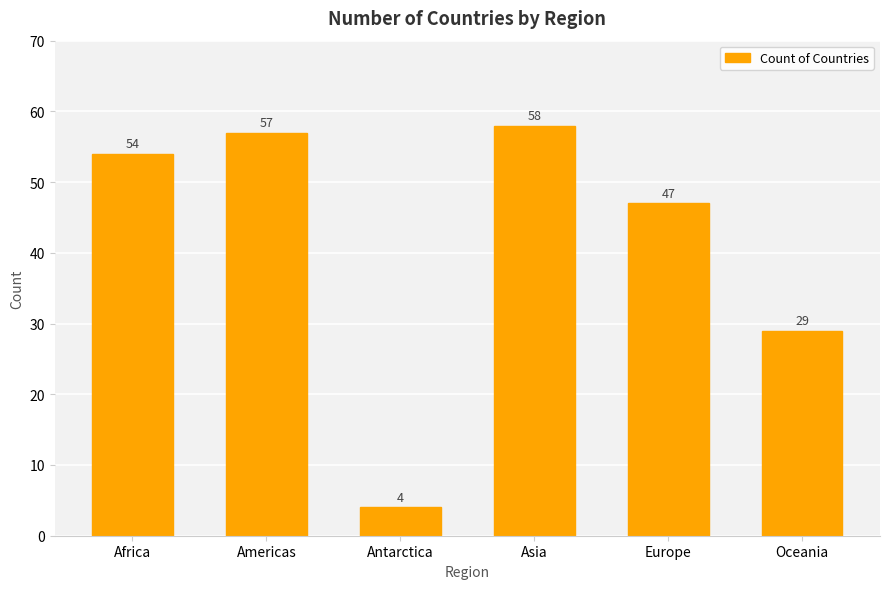

Reading right to left, extract all data points from this chart.

29	47	58	4	57	54